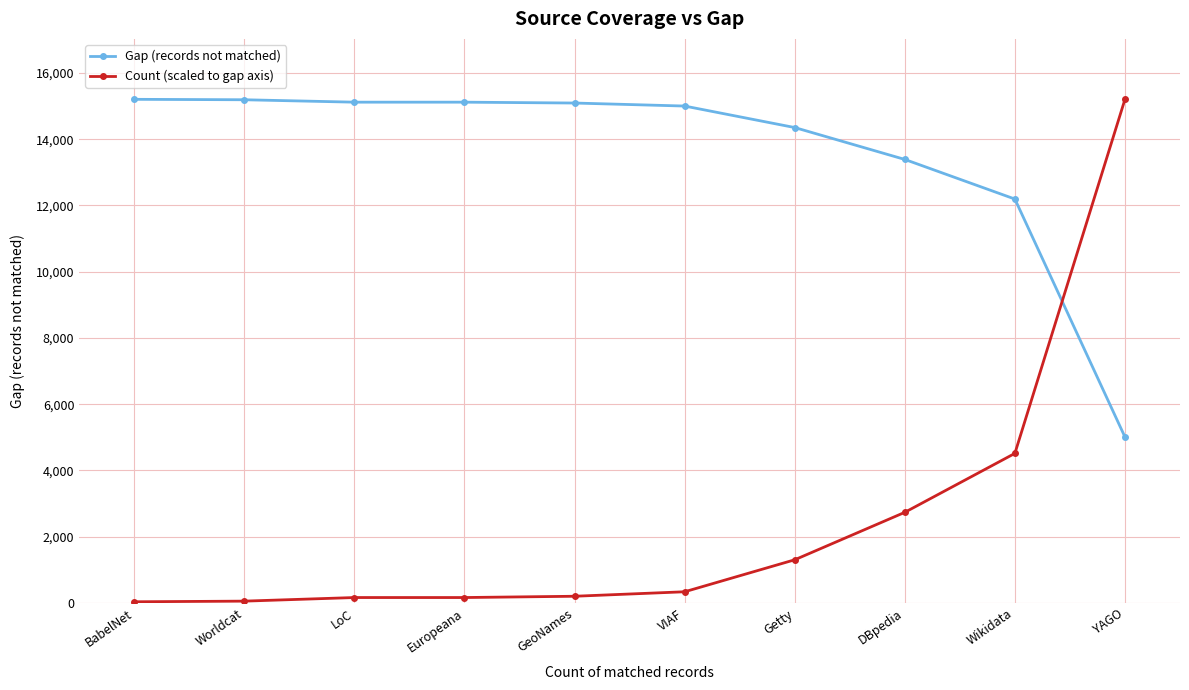

Which series has the largest range (max minus min)?

Count (scaled to gap axis)